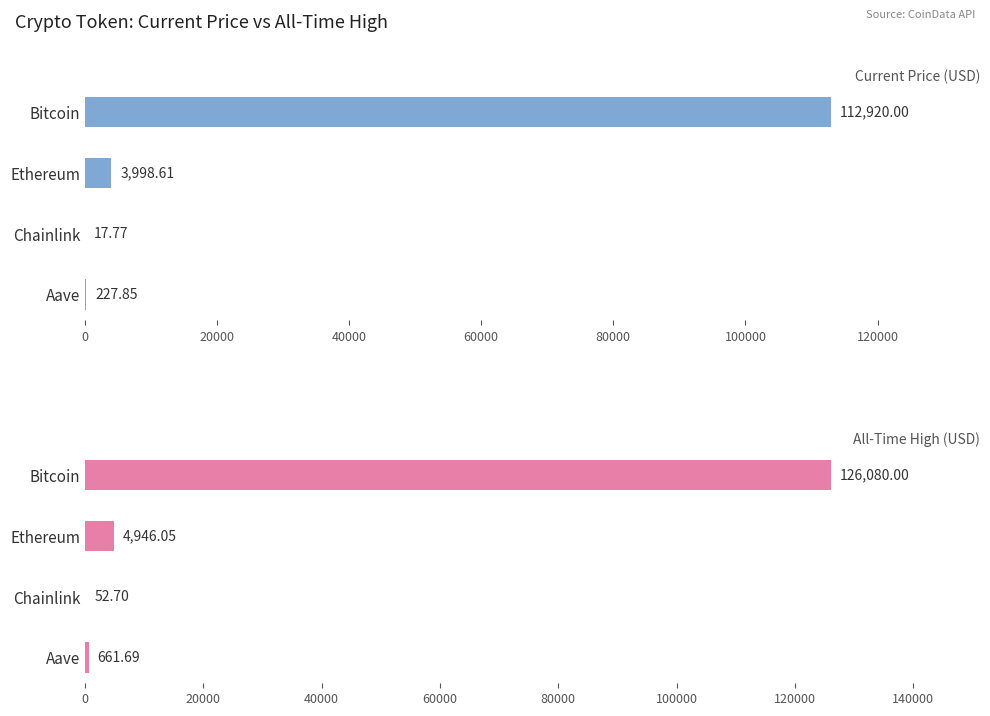

How many groups of bars are there?

4